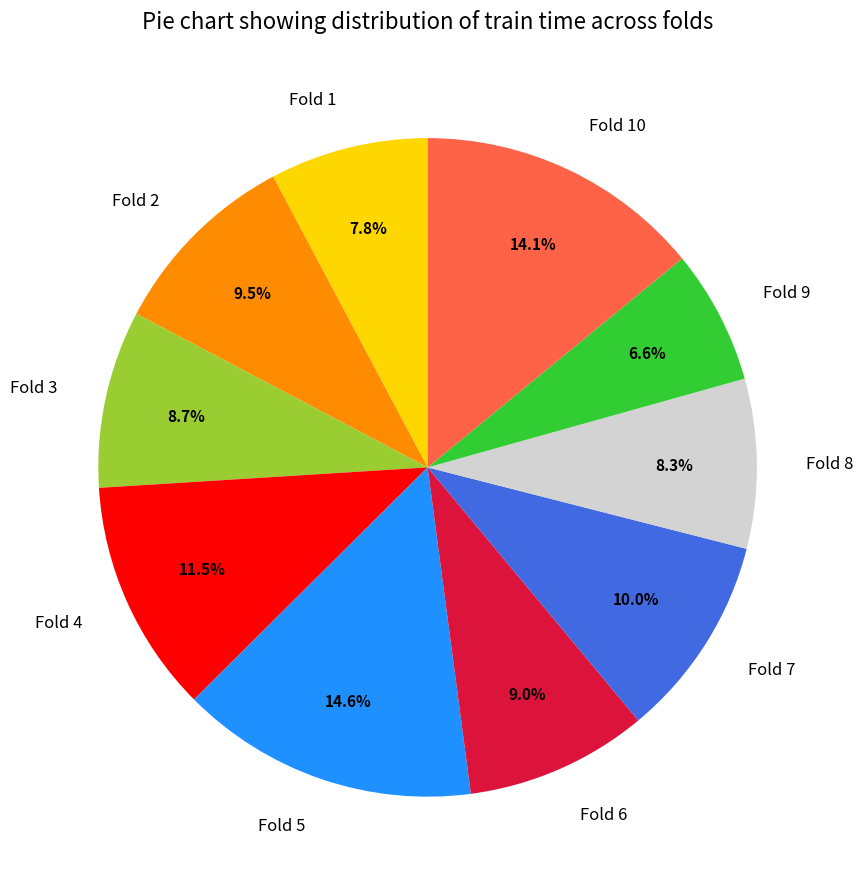

What is the smallest slice in the pie chart?

Fold 9